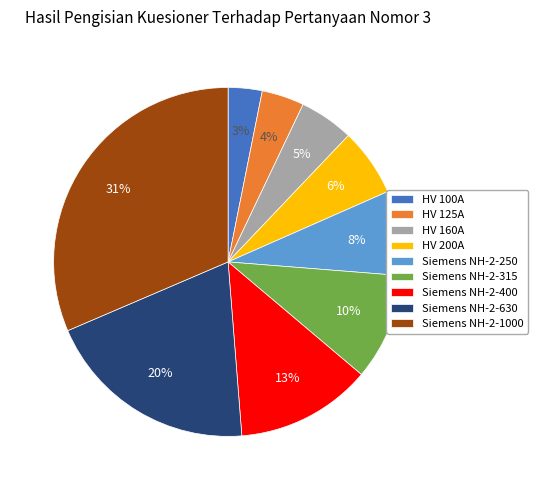

Does any single category account for the majority?

No